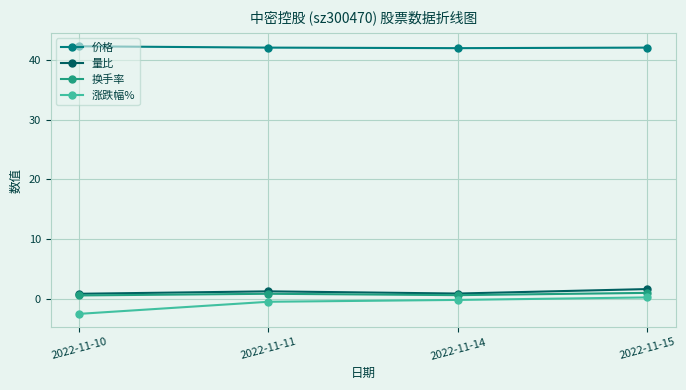

What is the value of the 涨跌幅% point at the 4th from the left?

0.2